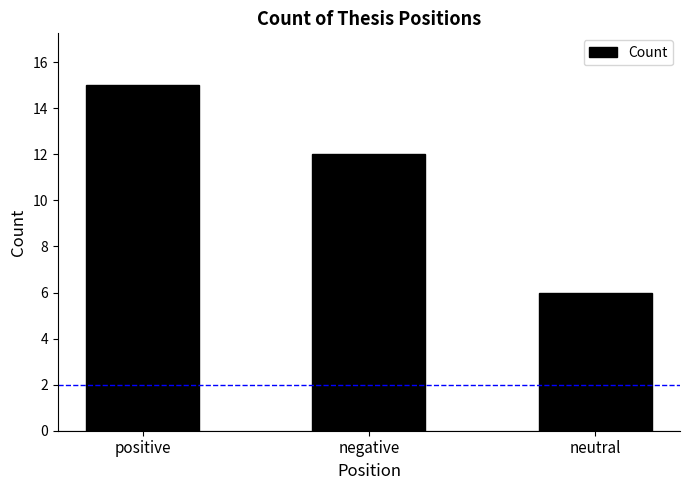

Which label corresponds to the smallest value in the chart?

neutral